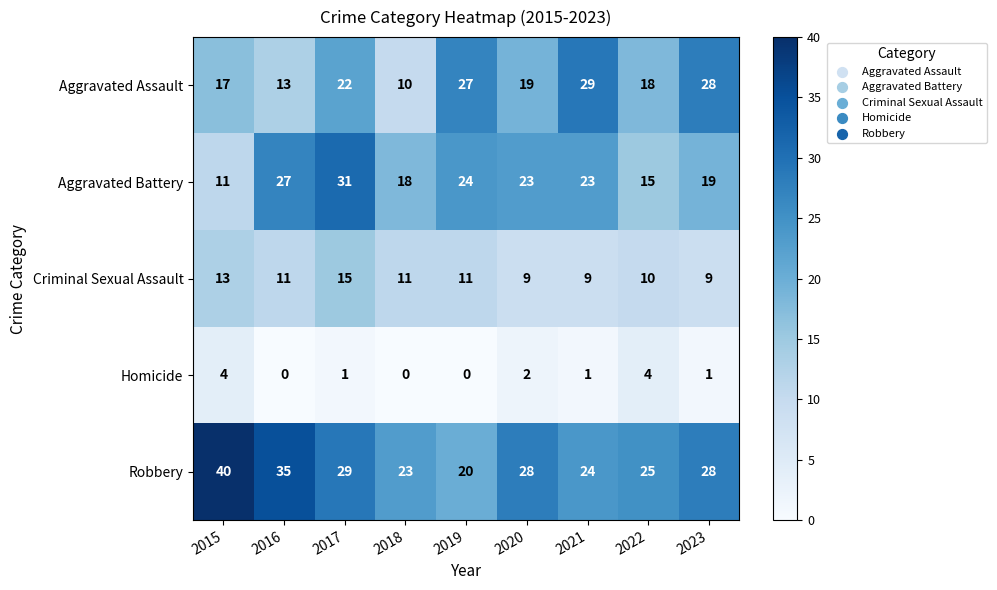

What is the difference between the highest and lowest values at 2015?

36